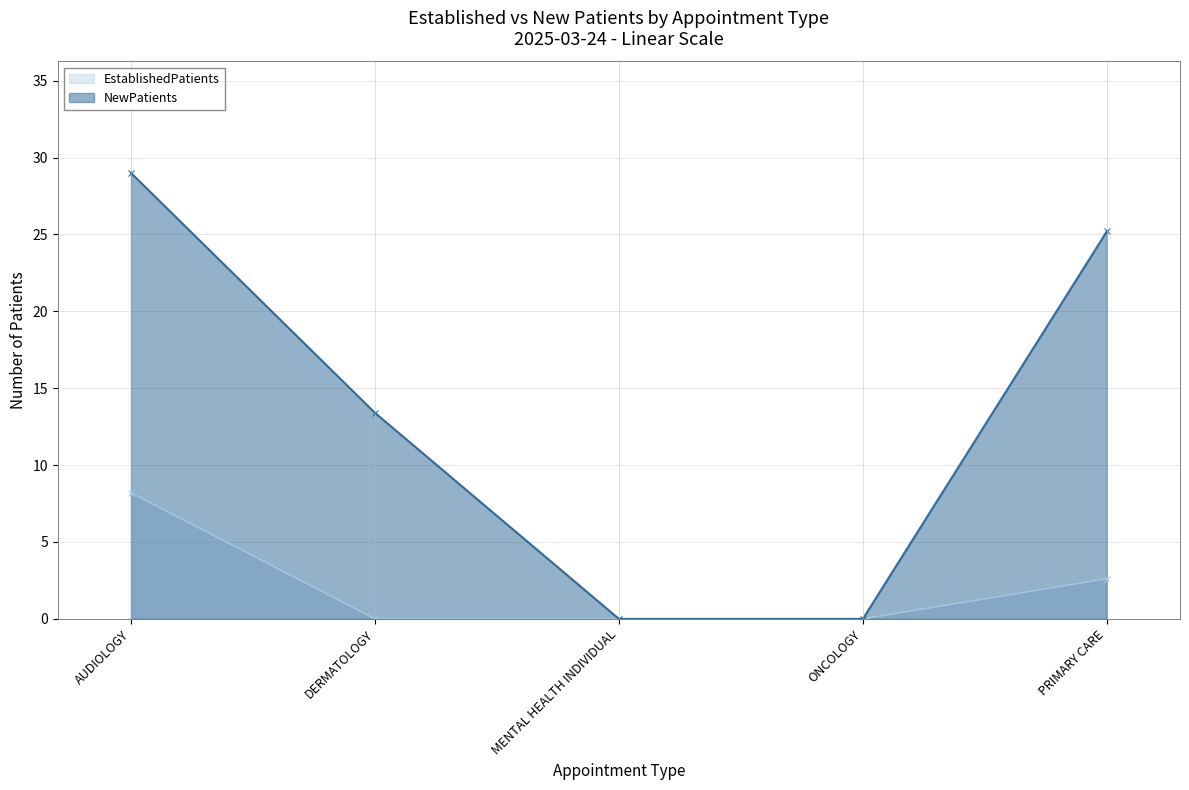

What is the difference between the maximum and minimum values in the EstablishedPatients series?

8.2